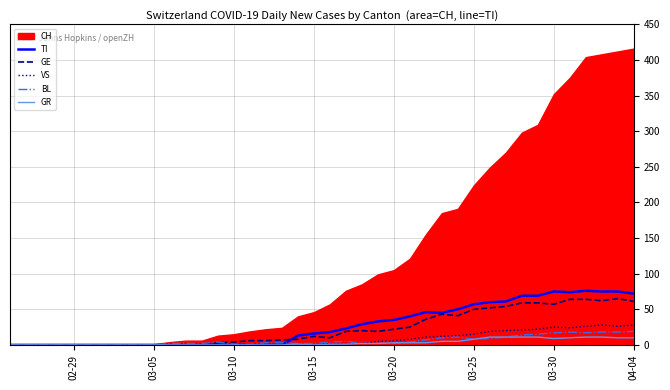

The TI series shows -51 at 03-10. True or false?

False